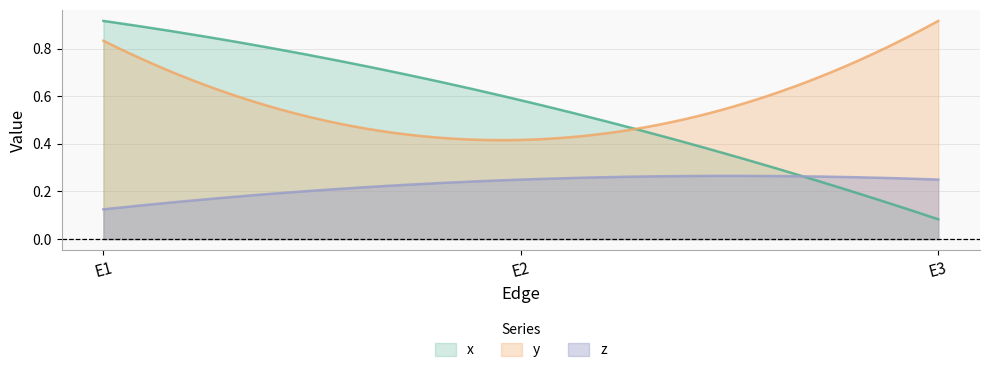

What is the difference between the maximum and minimum values in the x series?

0.8